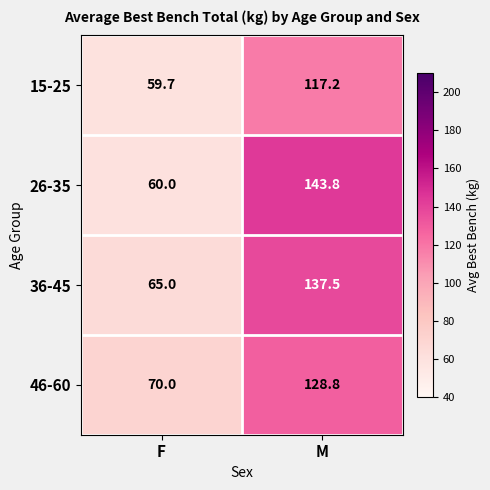

At M, list the series in order from smallest to largest.

15-25, 46-60, 36-45, 26-35